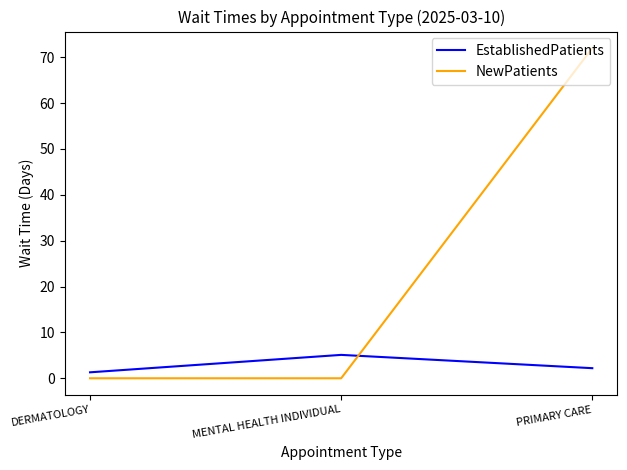

True or false: EstablishedPatients has a value of 1.3 at DERMATOLOGY.

True